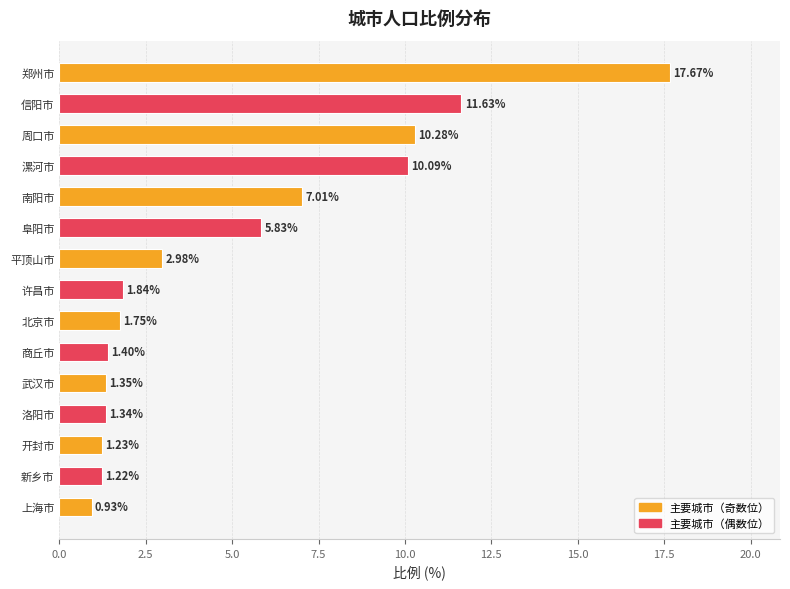

What is the difference between the maximum and minimum values?

16.7